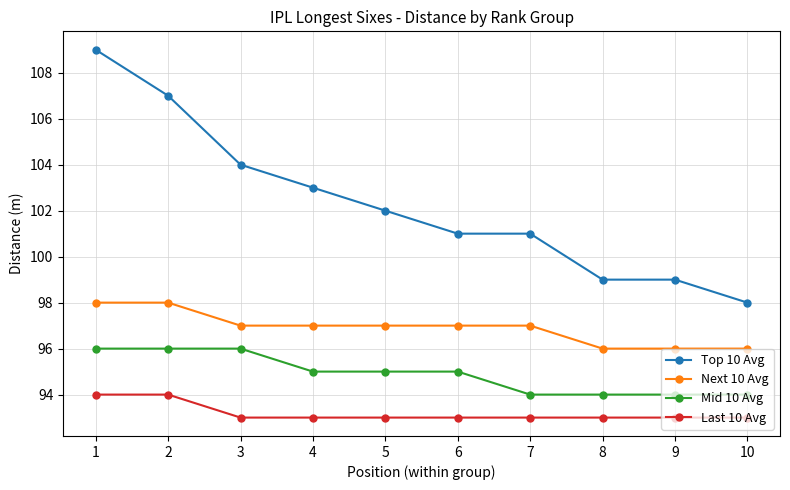

At which label is Top 10 Avg closest to 103?

4